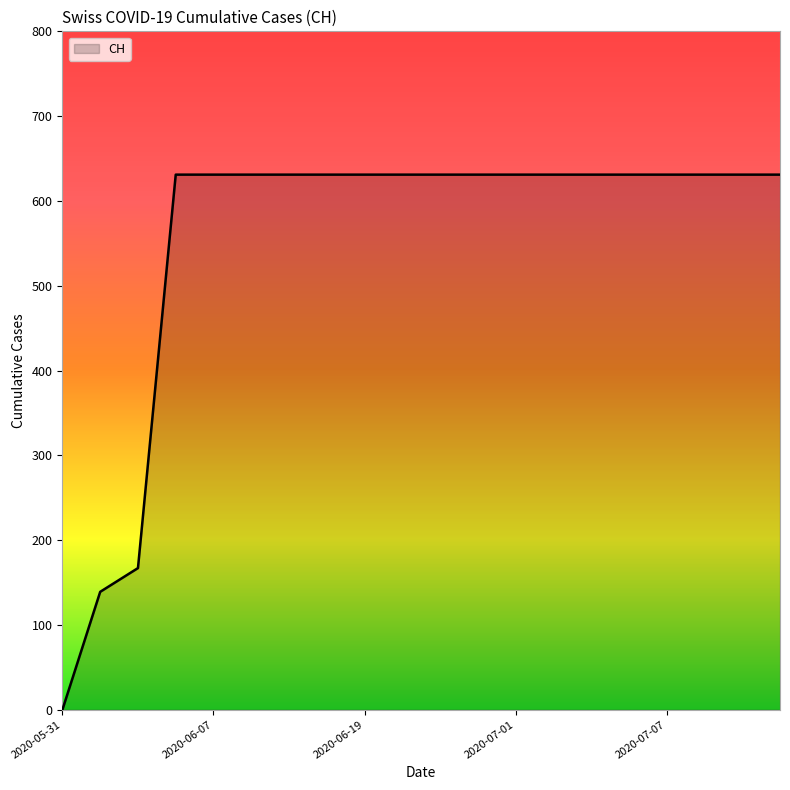

Reading left to right, what are all the values shown in this chart?

0	139	167	631	631	631	631	631	631	631	631	631	631	631	631	631	631	631	631	631